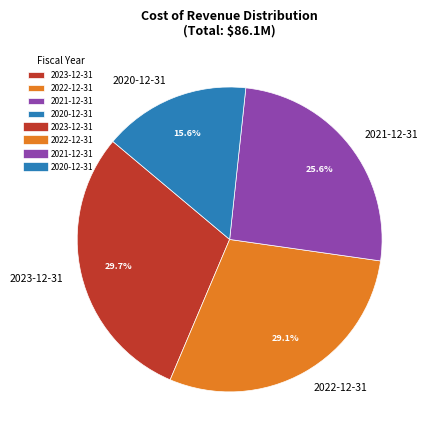

Count the number of slices in the pie.

4